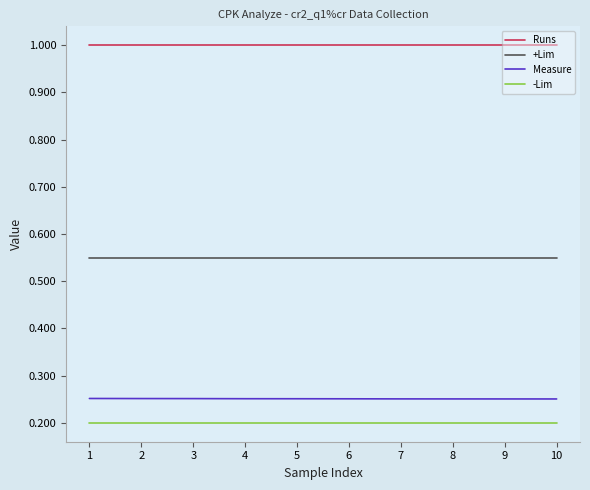

List the series in order of their peak value, highest first.

Runs, +Lim, Measure, -Lim